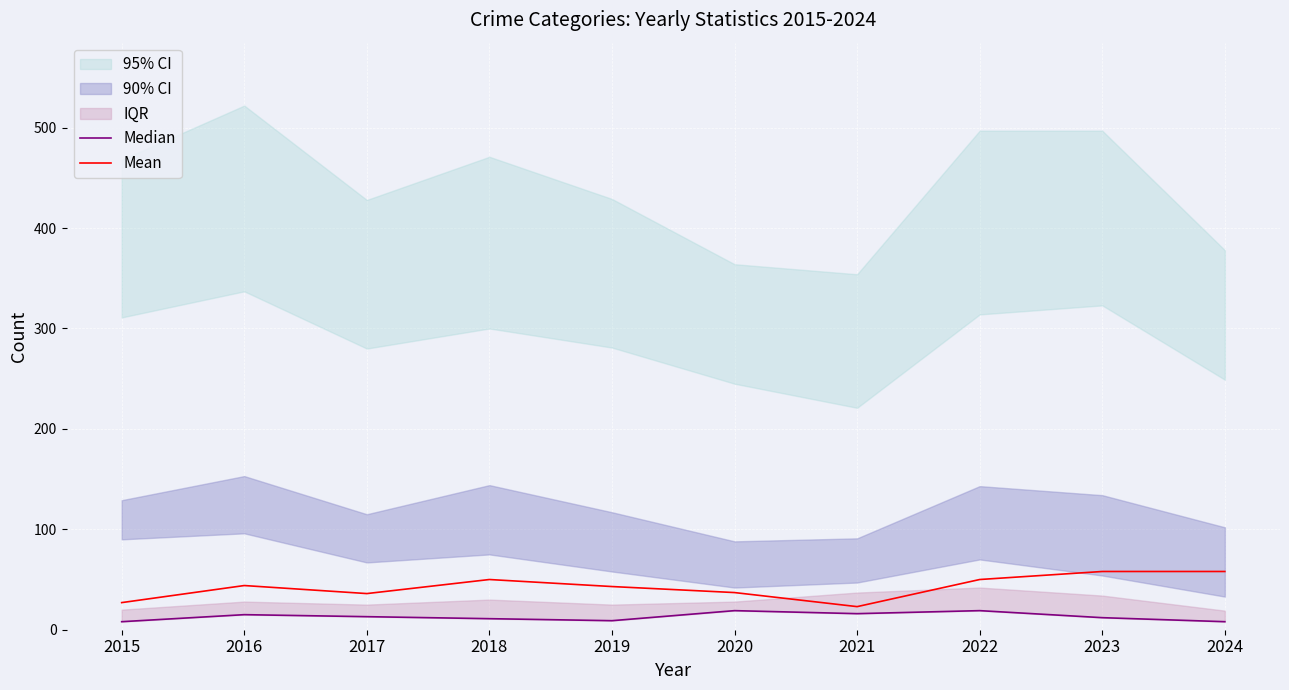

Is it true that Mean equals 37 at 2020?

True